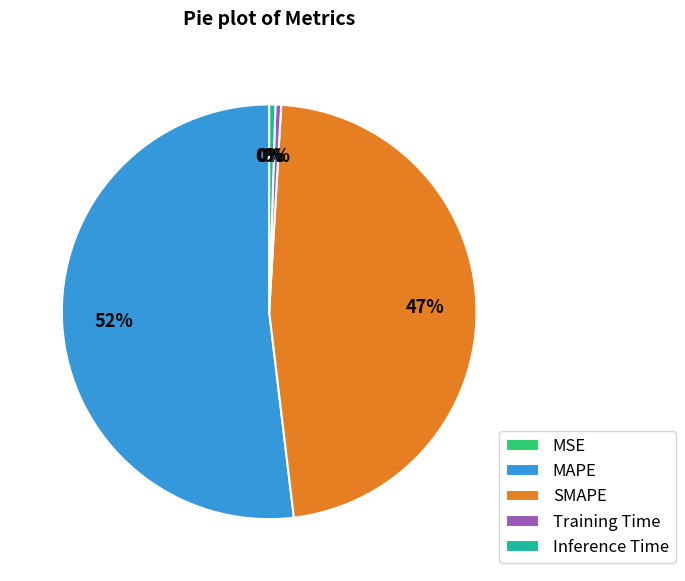

Do SMAPE and Training Time together represent more than half of the pie?

No